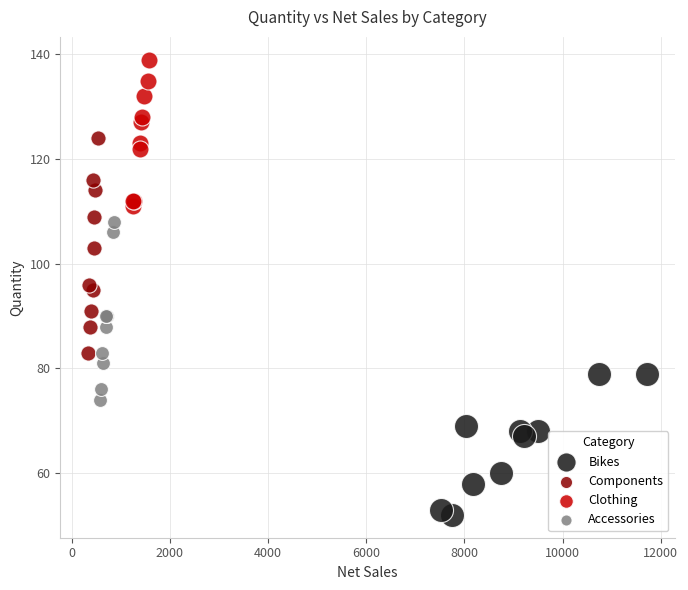

Which series has the widest spread of Y values?

Components